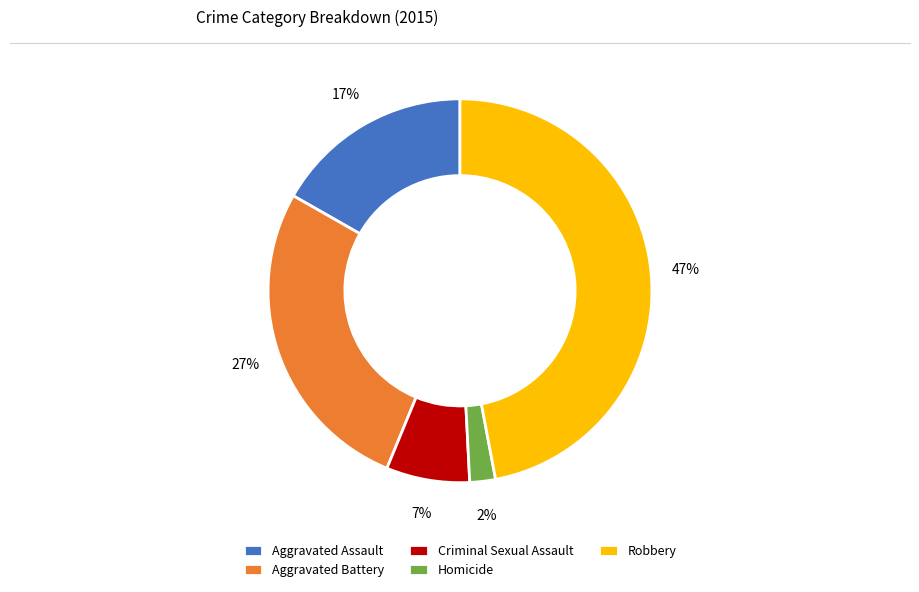

Is it true that Aggravated Battery is 27% of the pie?

True